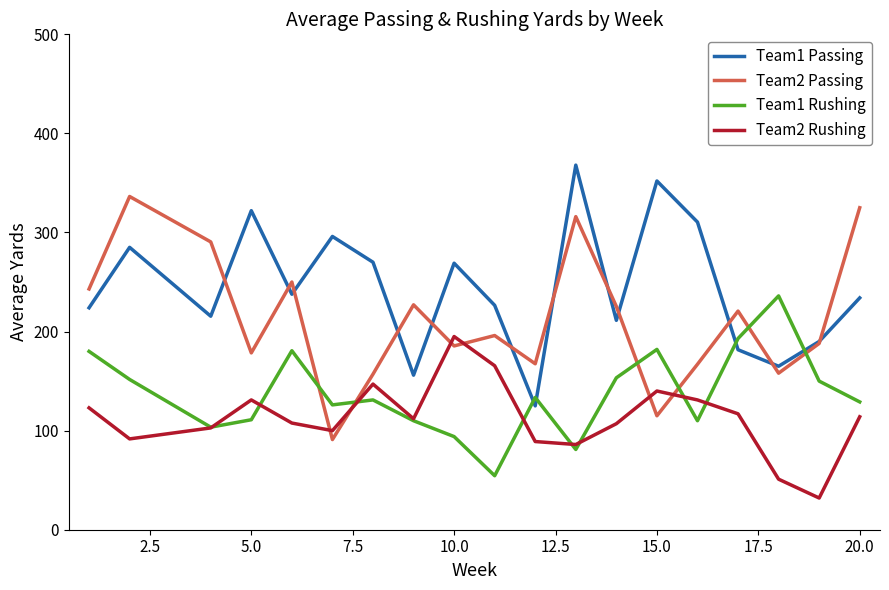

List the series in order of their peak value, highest first.

Team1 Passing, Team2 Passing, Team1 Rushing, Team2 Rushing